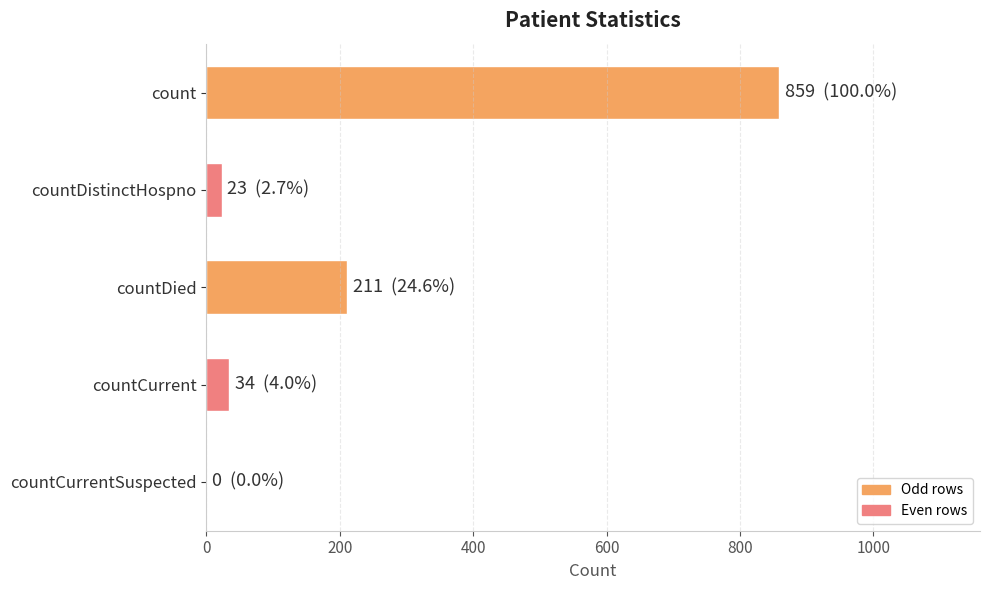

Which has a higher value, countDied or countDistinctHospno?

countDied